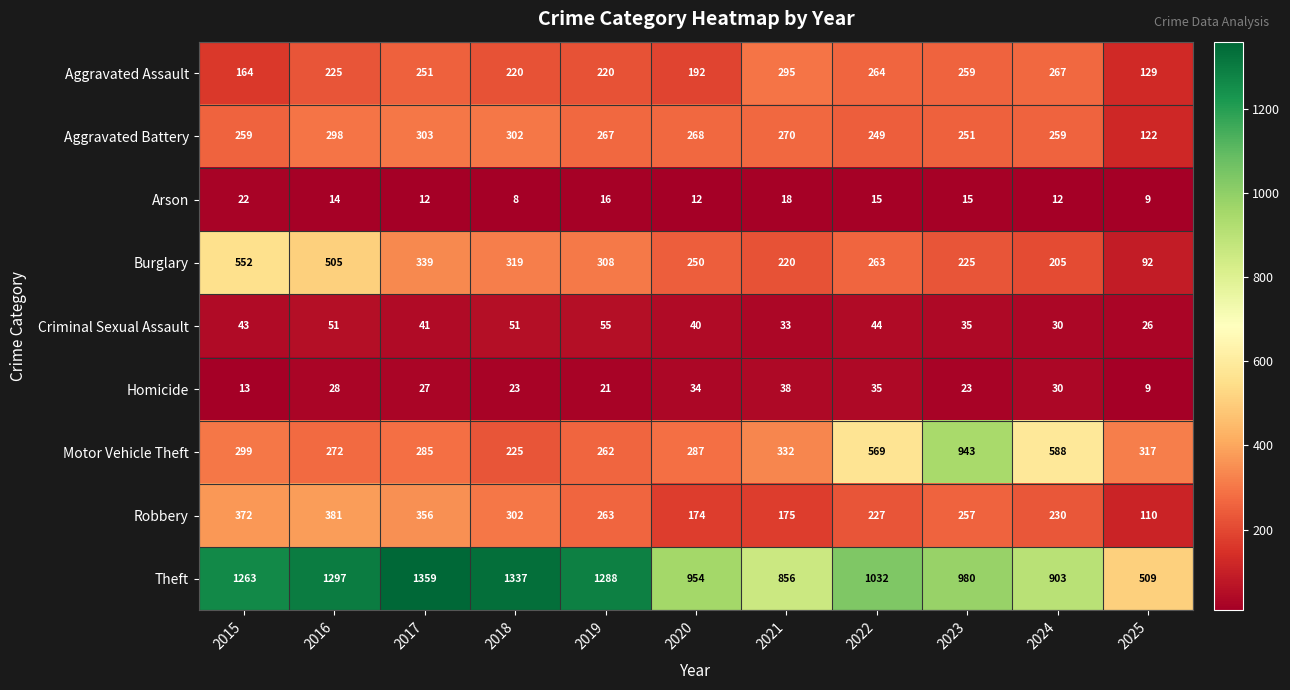

The value of Aggravated Battery at 2018 is 302. True or false?

True